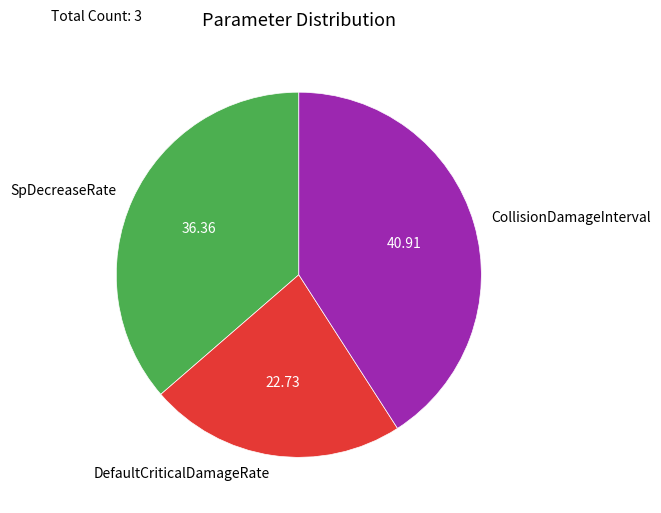

Rank the categories by value from lowest to highest.

DefaultCriticalDamageRate, SpDecreaseRate, CollisionDamageInterval